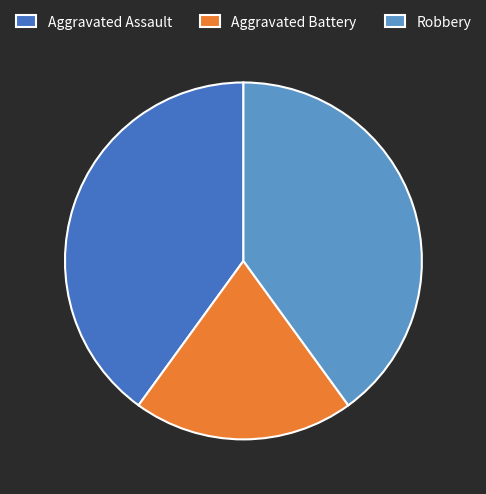

Is the sum of Aggravated Assault and Aggravated Battery greater than half?

Yes